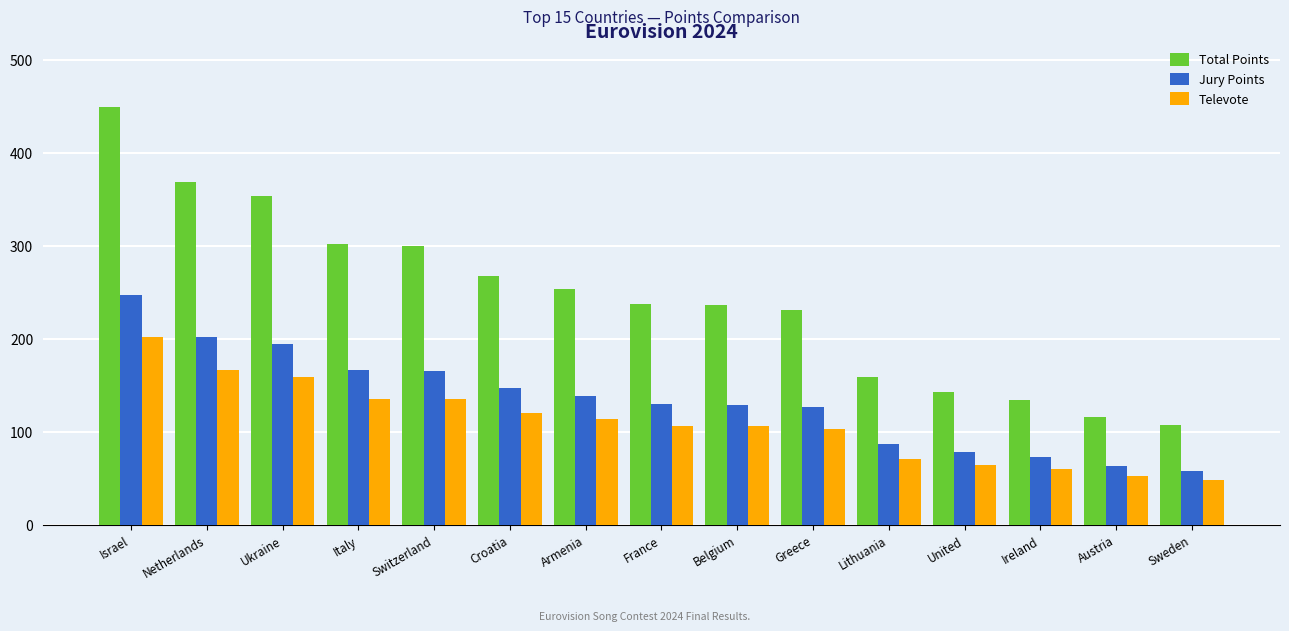

What is the value of the Televote bar at the 3rd from the left?

159